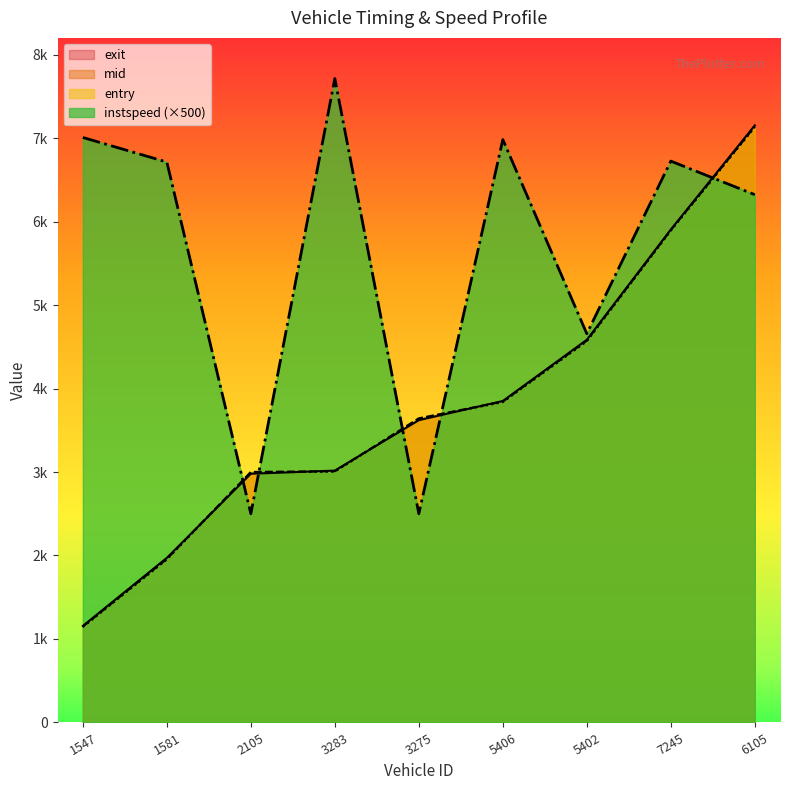

The value of exit at 5402 is 4583.9. True or false?

True